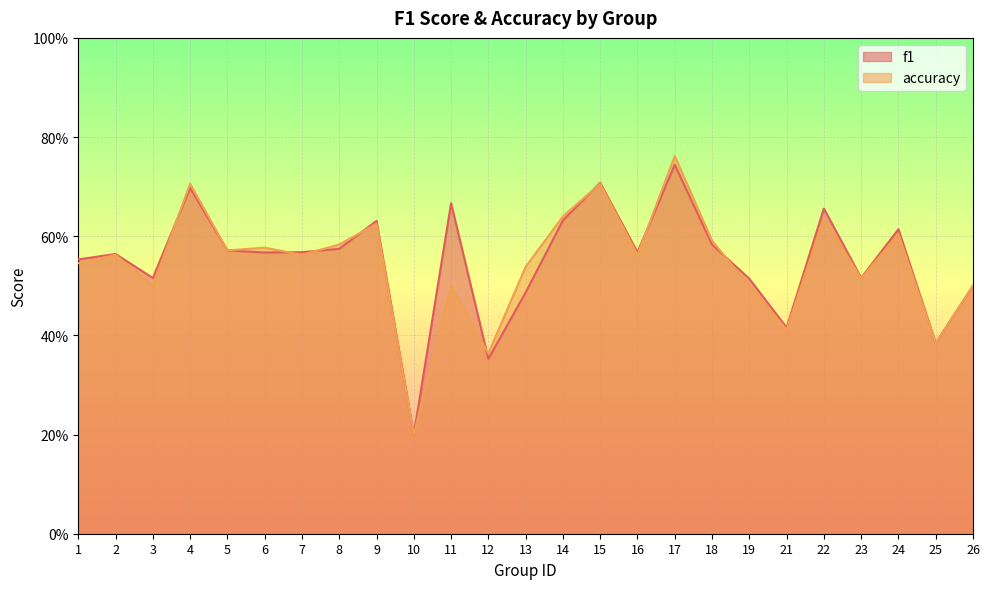

List the series in order of their peak value, highest first.

accuracy, f1